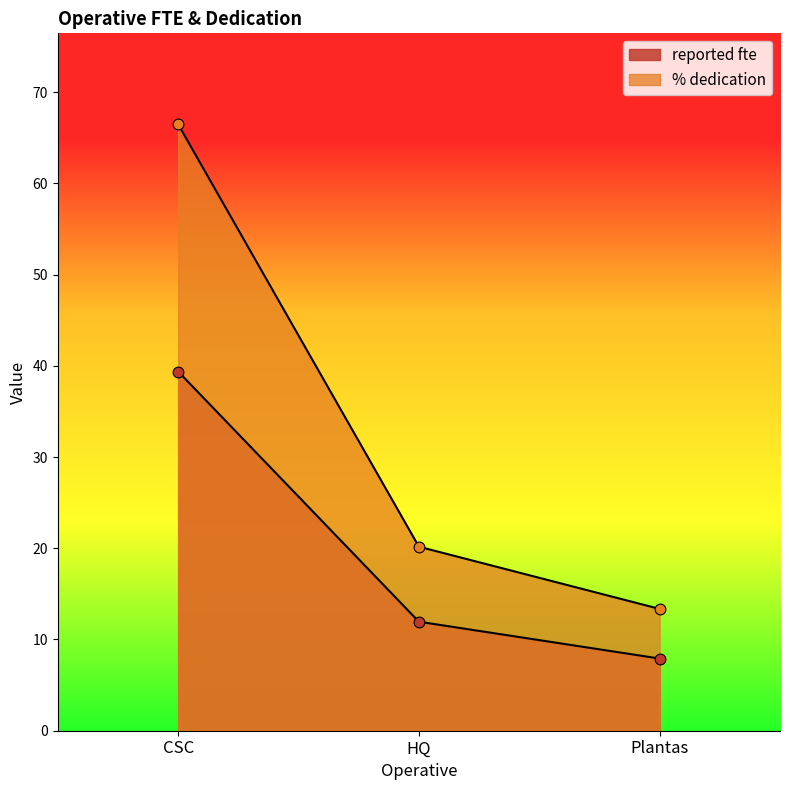

Which series reaches the maximum Y coordinate?

% dedication